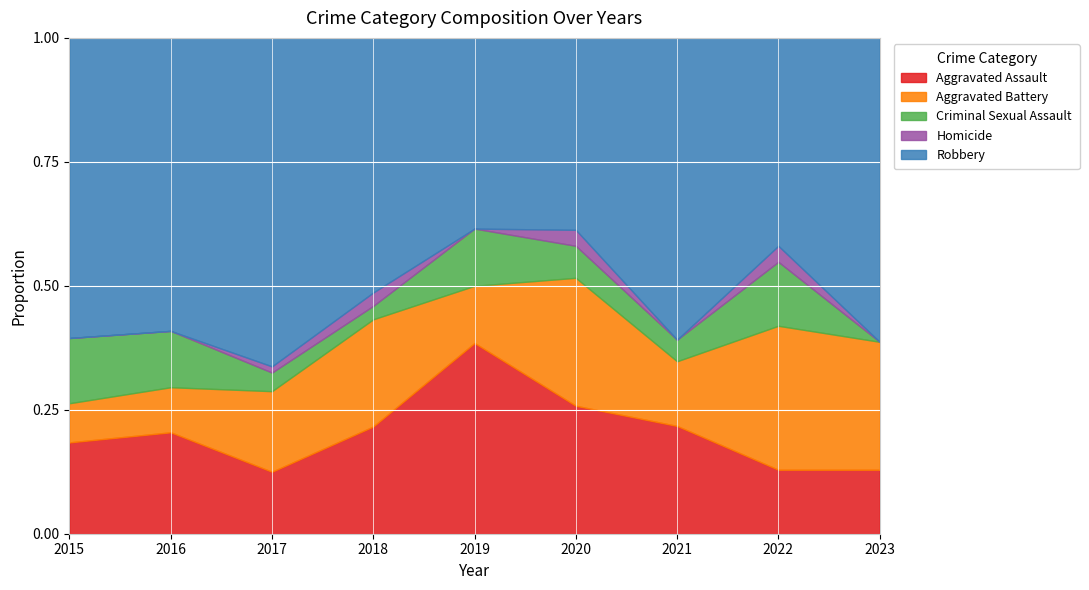

The Aggravated Assault series shows 0.2 at 2016. True or false?

True